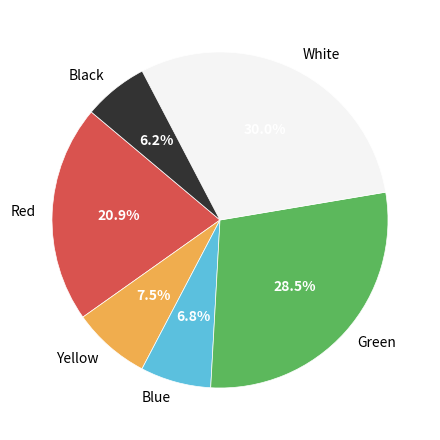

What is the ratio of the value at Blue to the value at White?

0.2